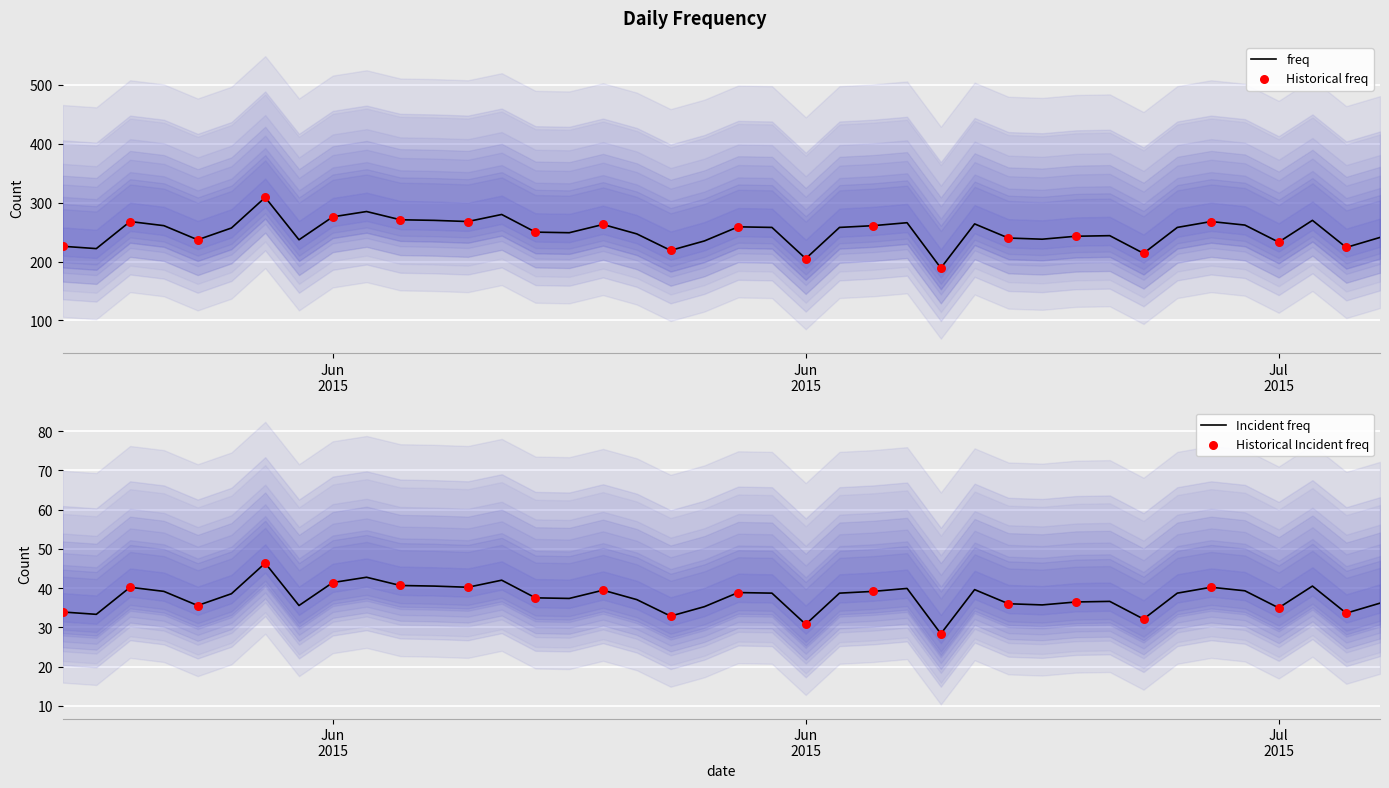

Between 2015-06-21 and 2015-06-11, which is larger?

2015-06-11